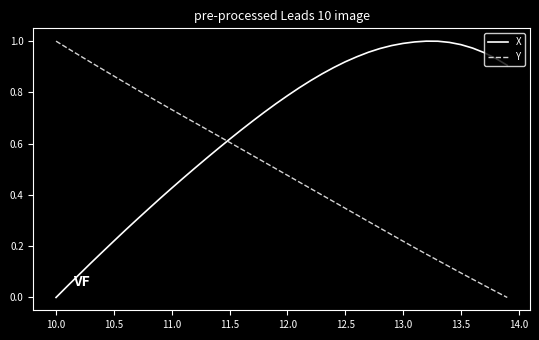

True or false: X and Y intersect in this chart.

True